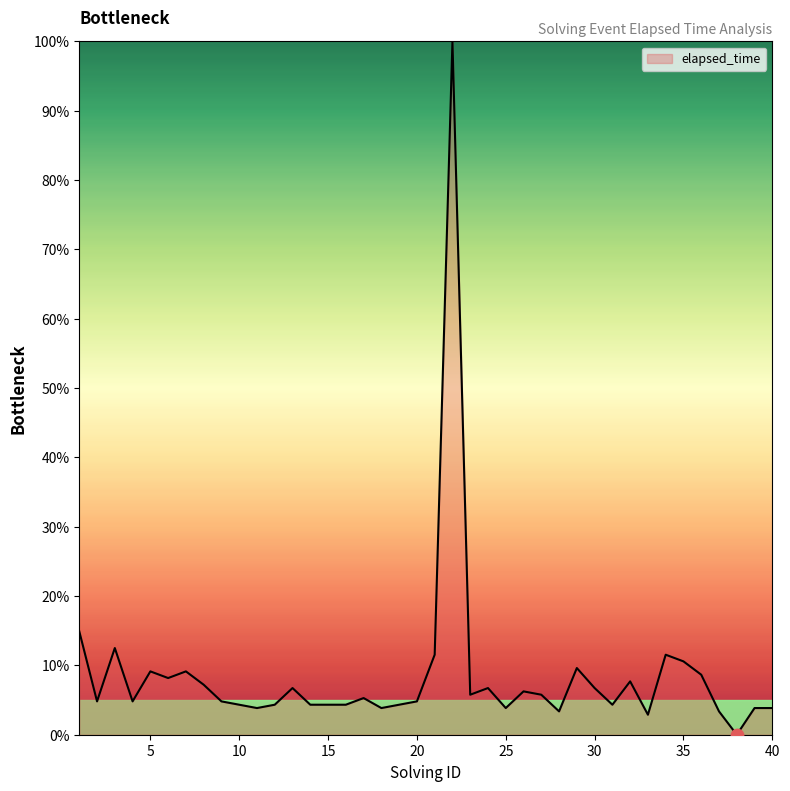

What is the difference between the maximum and minimum values?

100.0